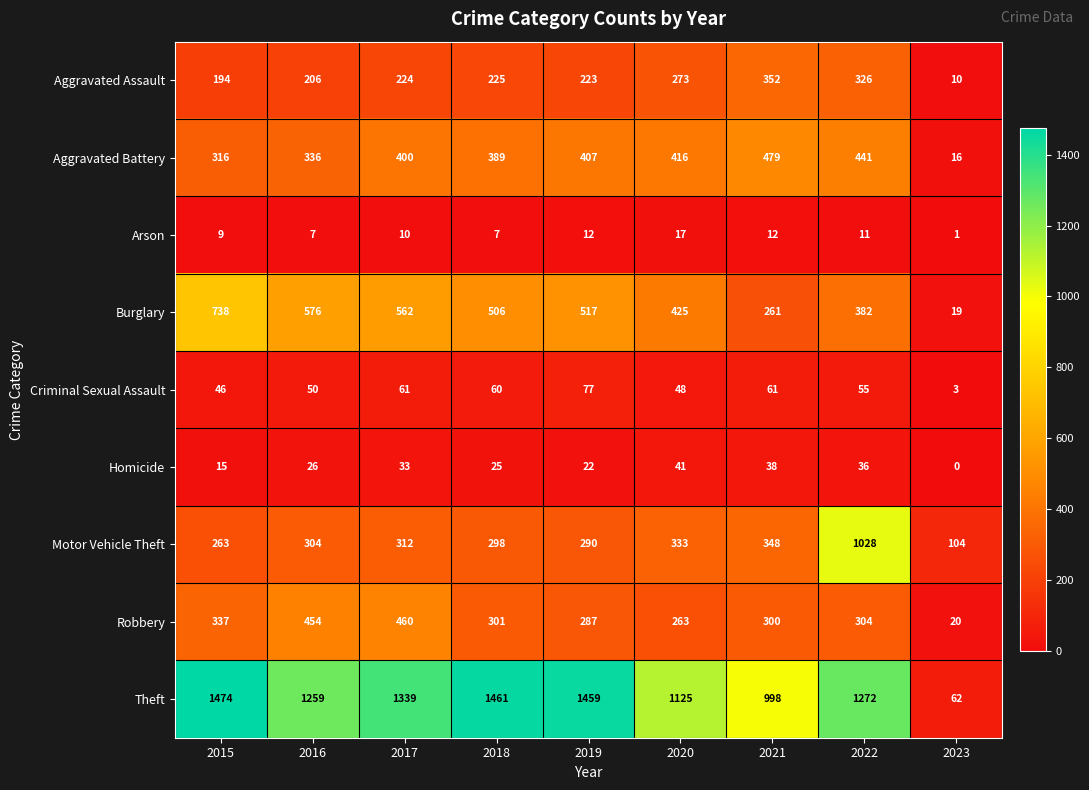

True or false: Aggravated Battery has a value of 548 at 2019.

False